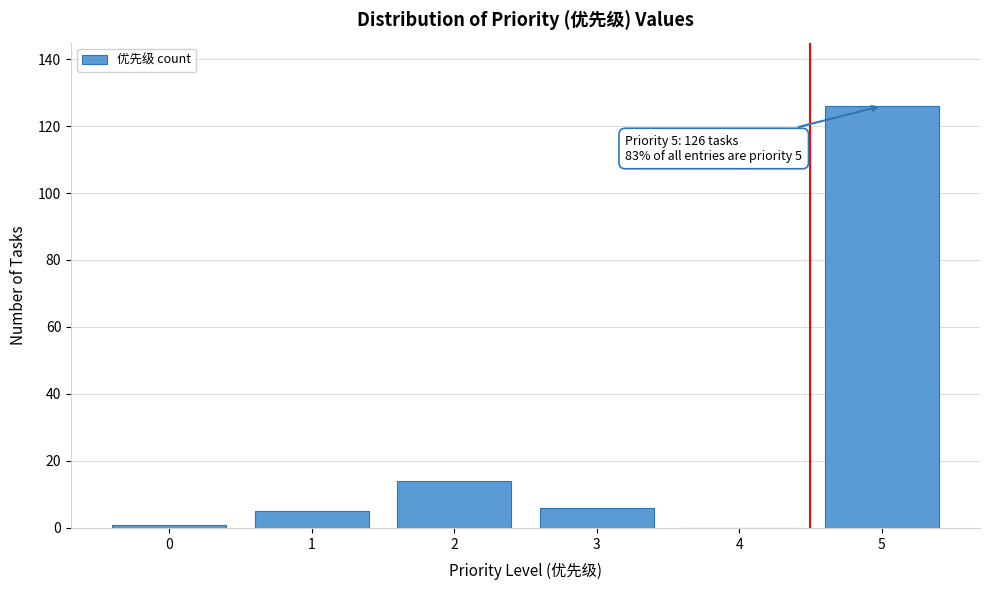

Reading right to left, list all the values displayed in this chart.

5=126	4=0	3=6	2=14	1=5	0=1